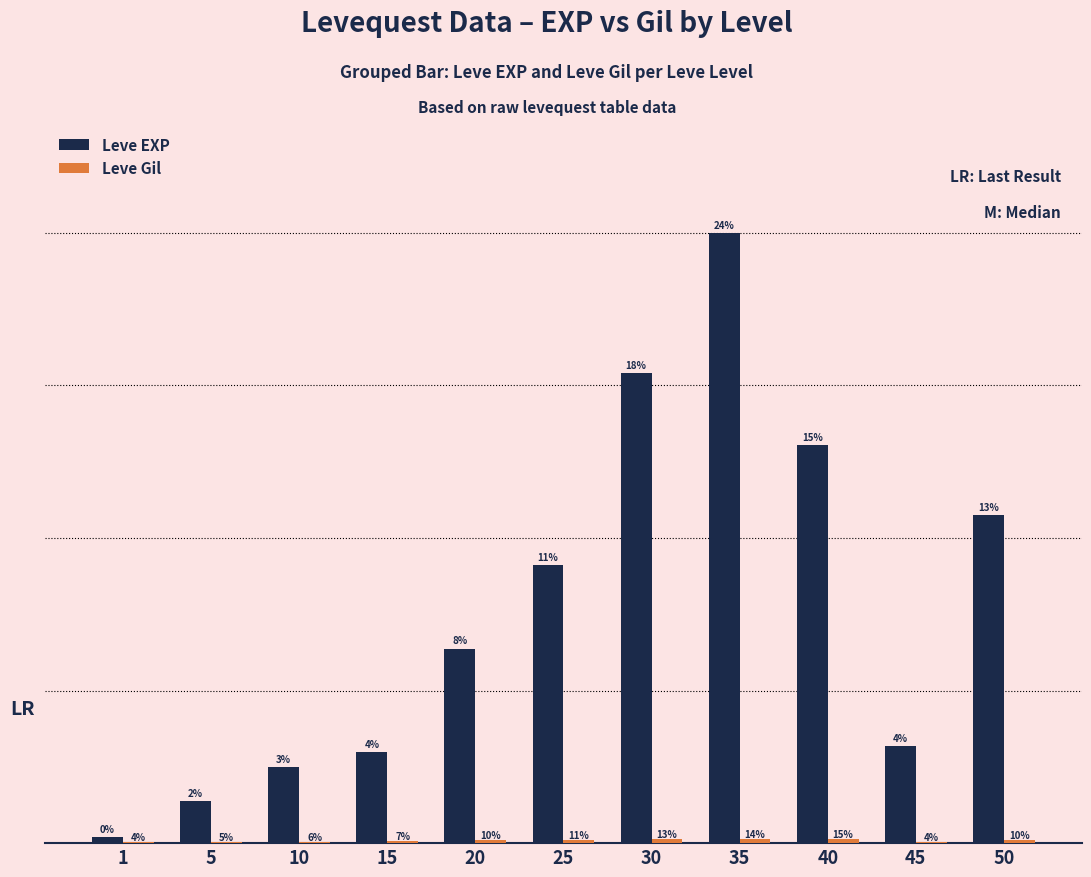

Which series has the largest range (max minus min)?

Leve EXP